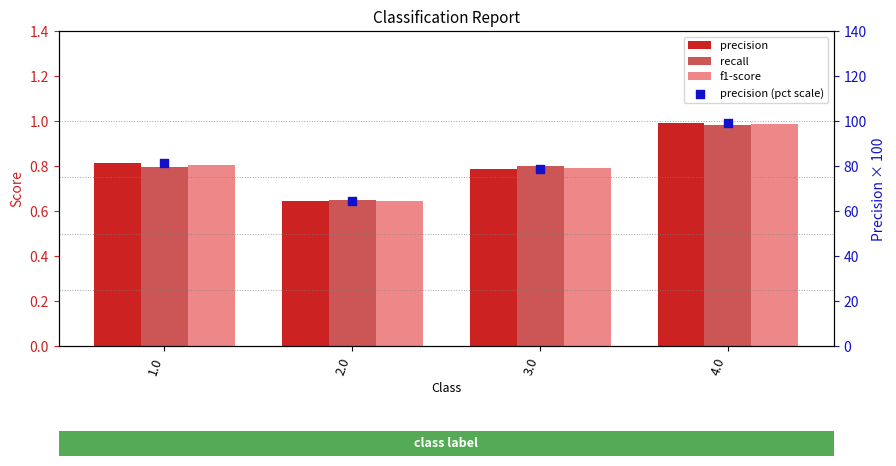

What is the total value across all series at 3.0?

80.8